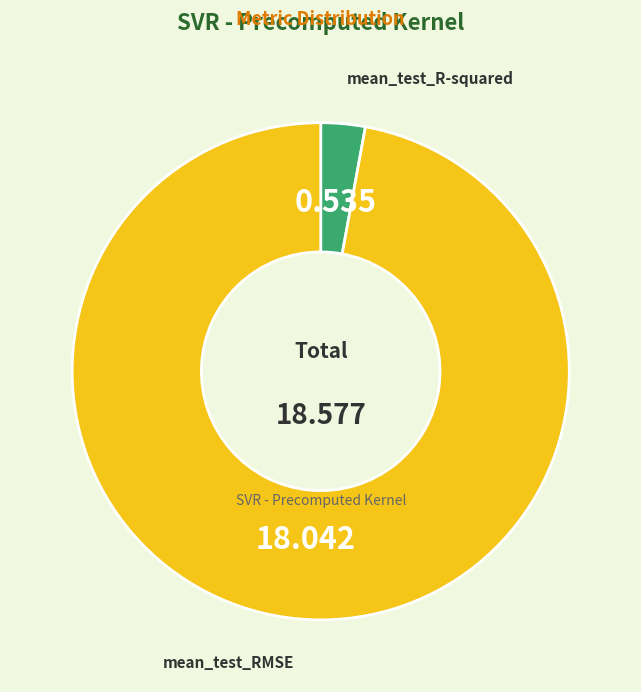

Is there a majority slice in this chart?

Yes